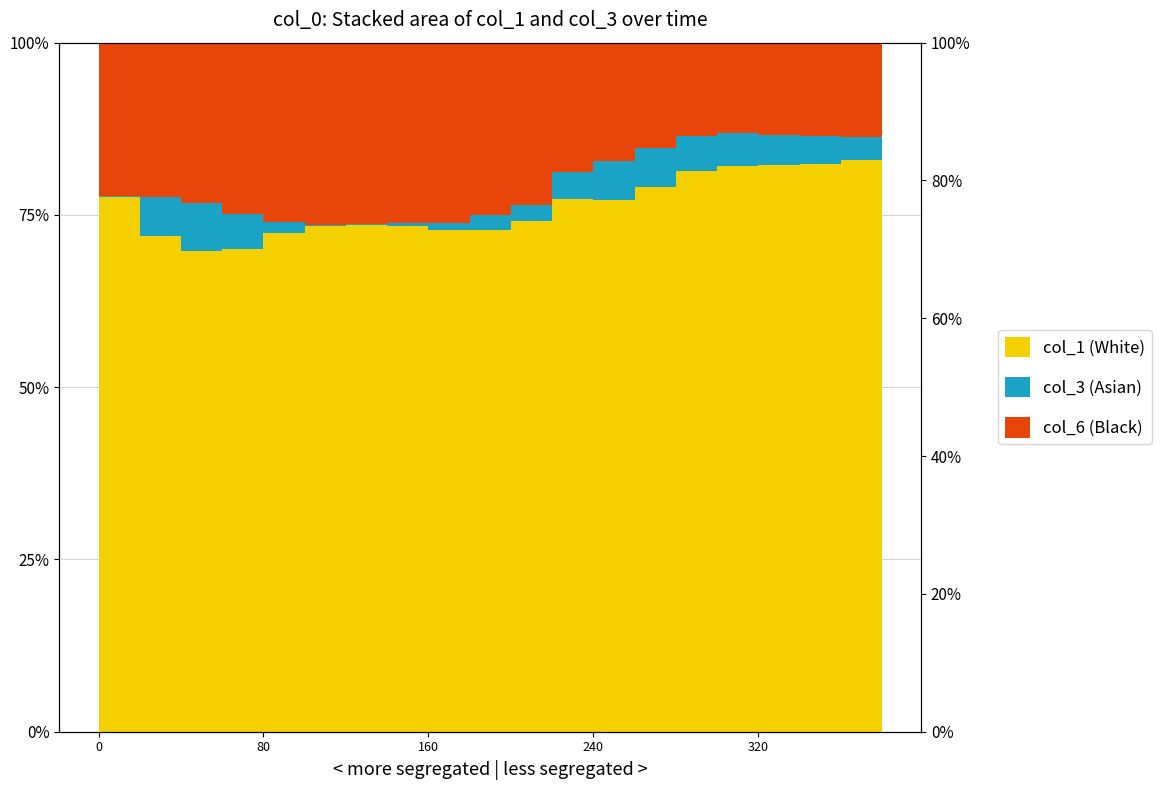

How many values are between 0 and 1?

20